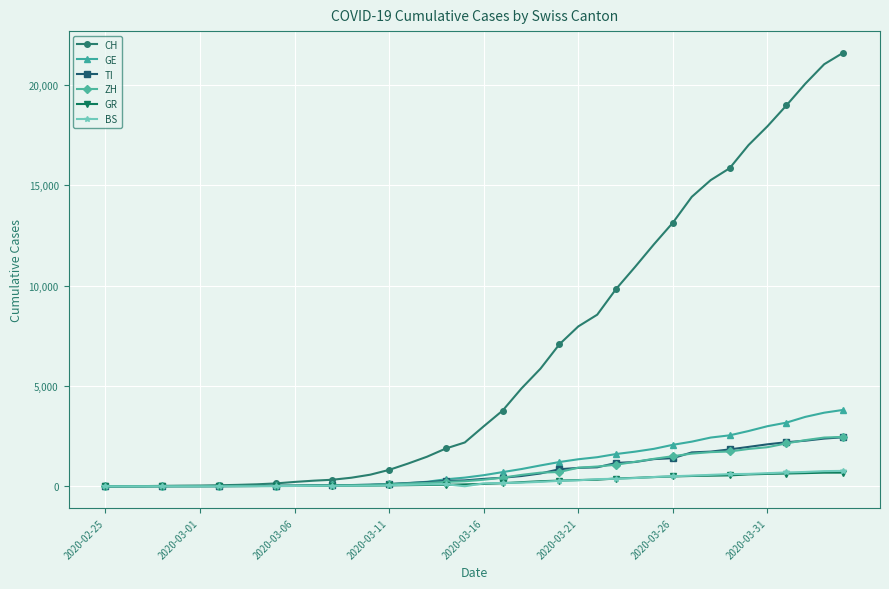

At how many categories does at least one series exceed 16396?

6